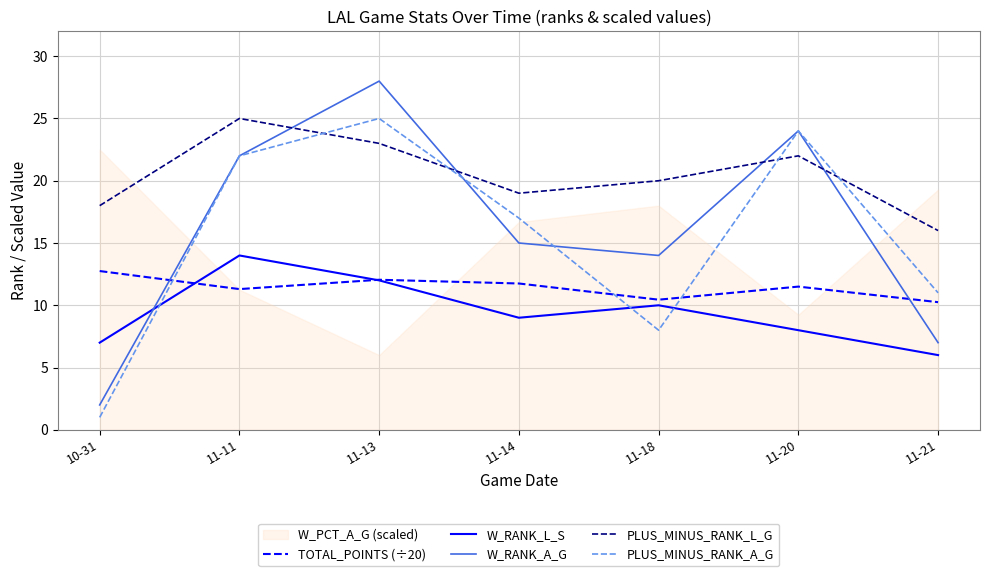

The W_RANK_A_G series shows 33.4 at 11-20. True or false?

False